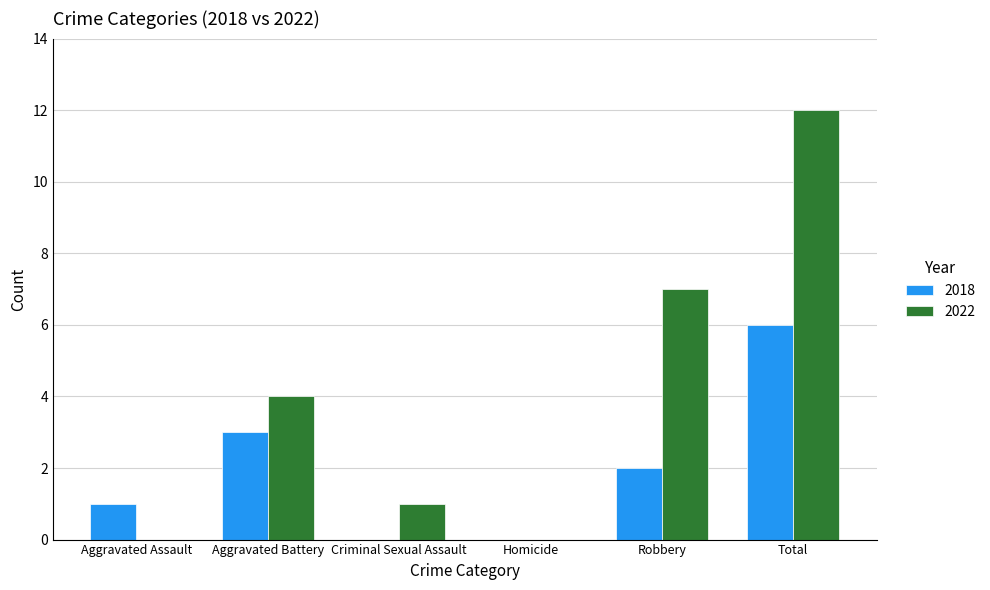

How many groups of bars are there?

6